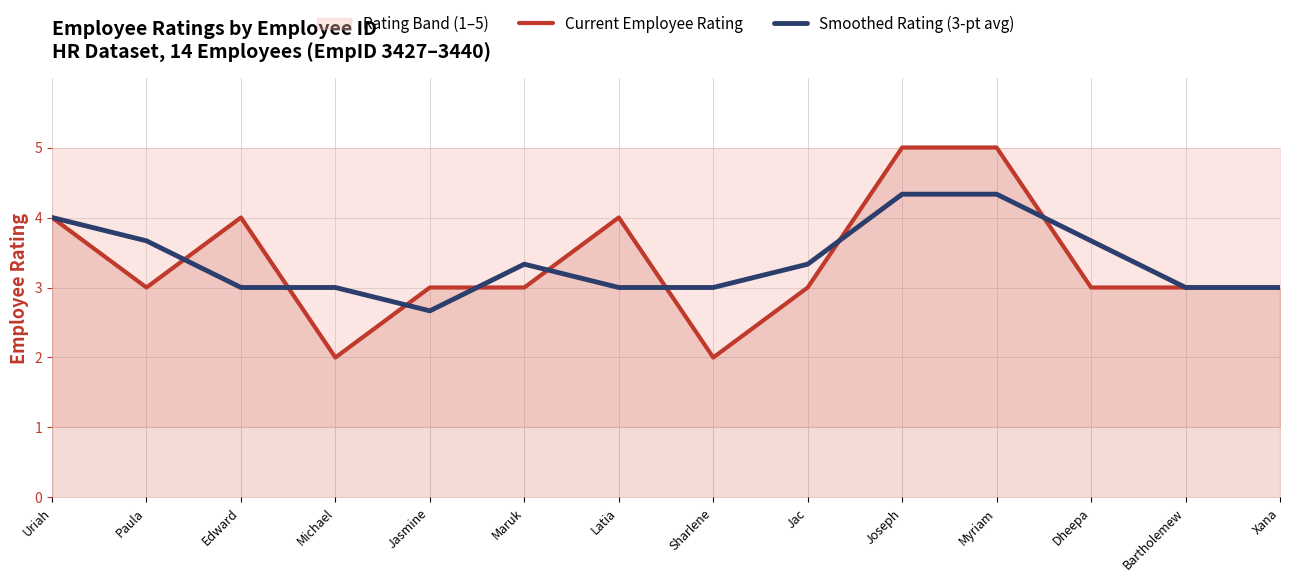

How many interior local valleys does the Smoothed Rating (3-pt avg) series have?

3